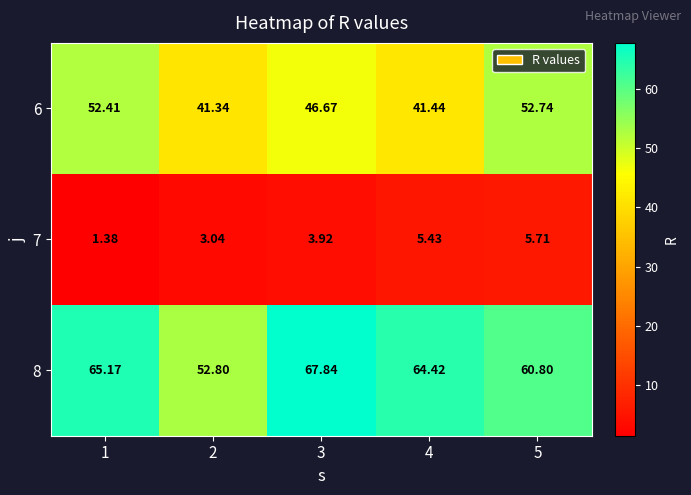

At which category is the sum across all series the highest?

5